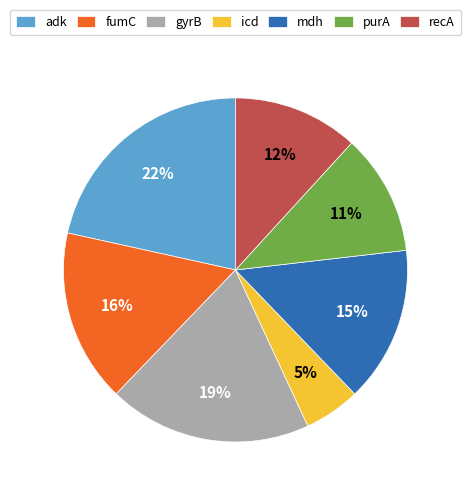

Which has a higher value, purA or adk?

adk